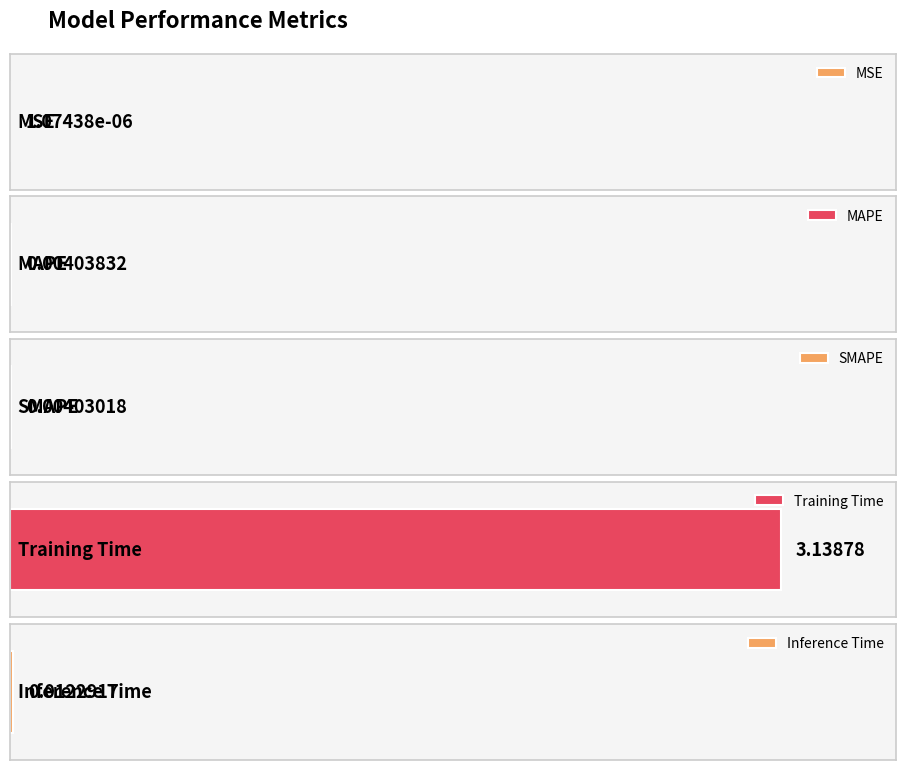

The chart shows a value of 4.8 at Training Time. True or false?

False